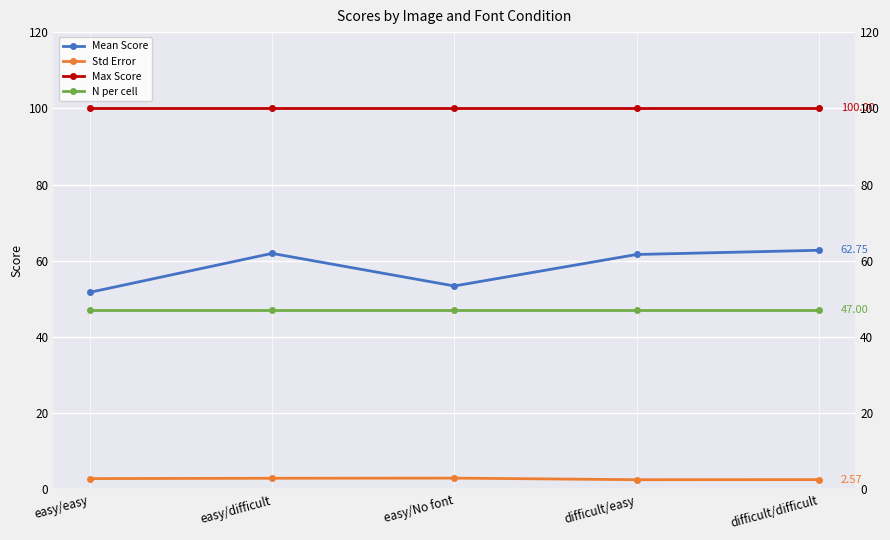

Reading right to left, extract all data points from this chart.

Mean Score: 62.8	61.6	53.4	61.9	51.7
Std Error: 2.6	2.5	3.0	2.9	2.8
Max Score: 100.0	100.0	100.0	100.0	100.0
N per cell: 47.0	47.0	47.0	47.0	47.0